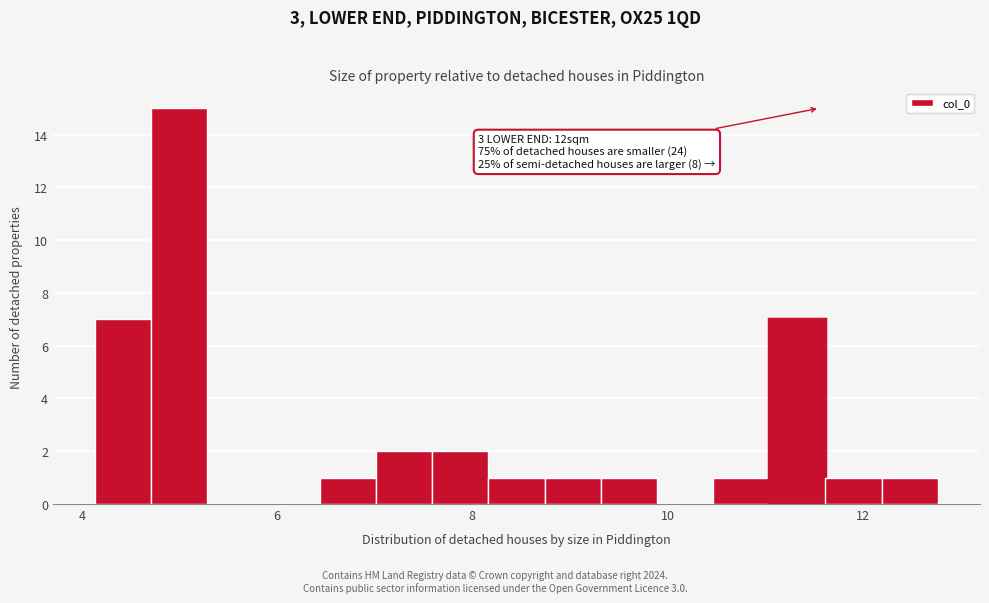

Read against the x-axis, roughly where is the centre of the tallest bar?

5.0